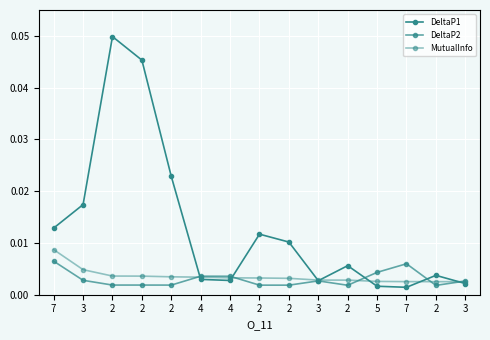

Is it true that DeltaP1 equals 0.0 at 2?

True